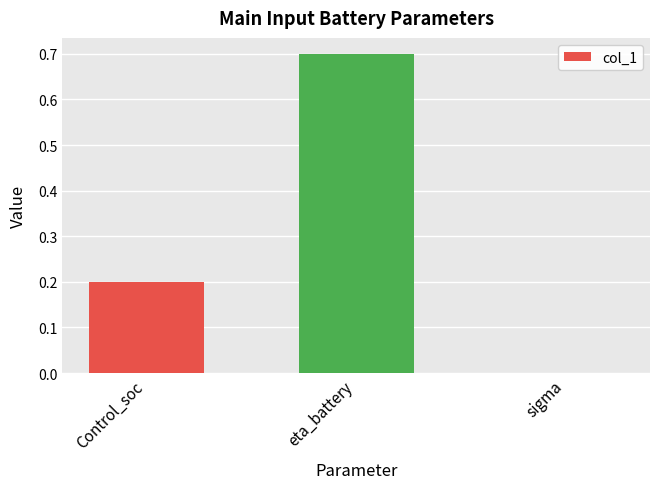

Are the bars horizontal?

No